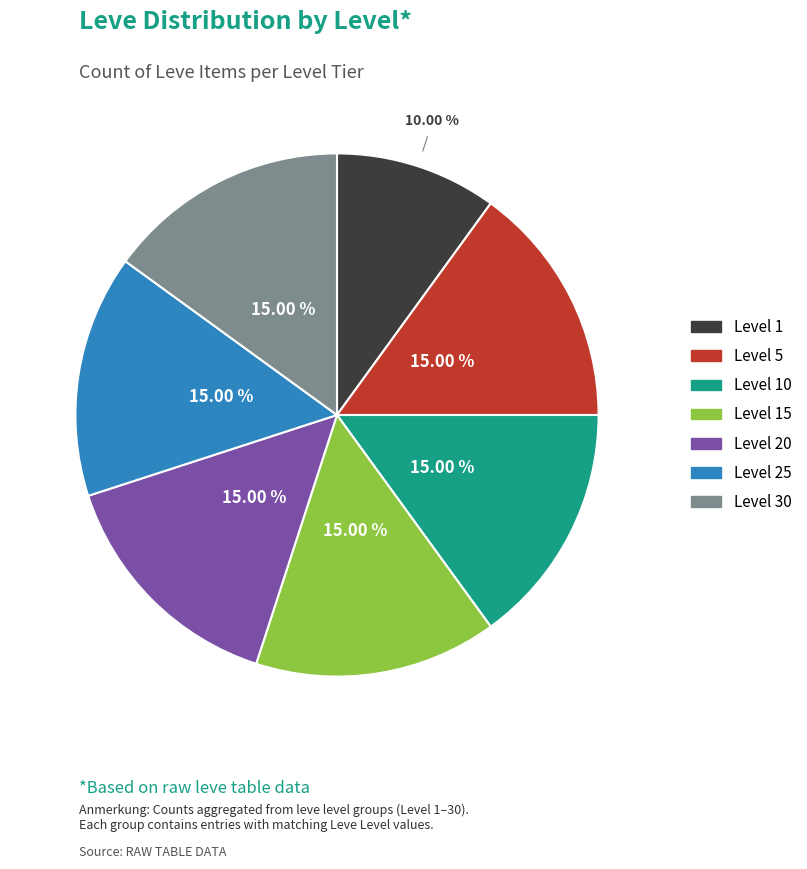

Is there a majority slice in this chart?

No